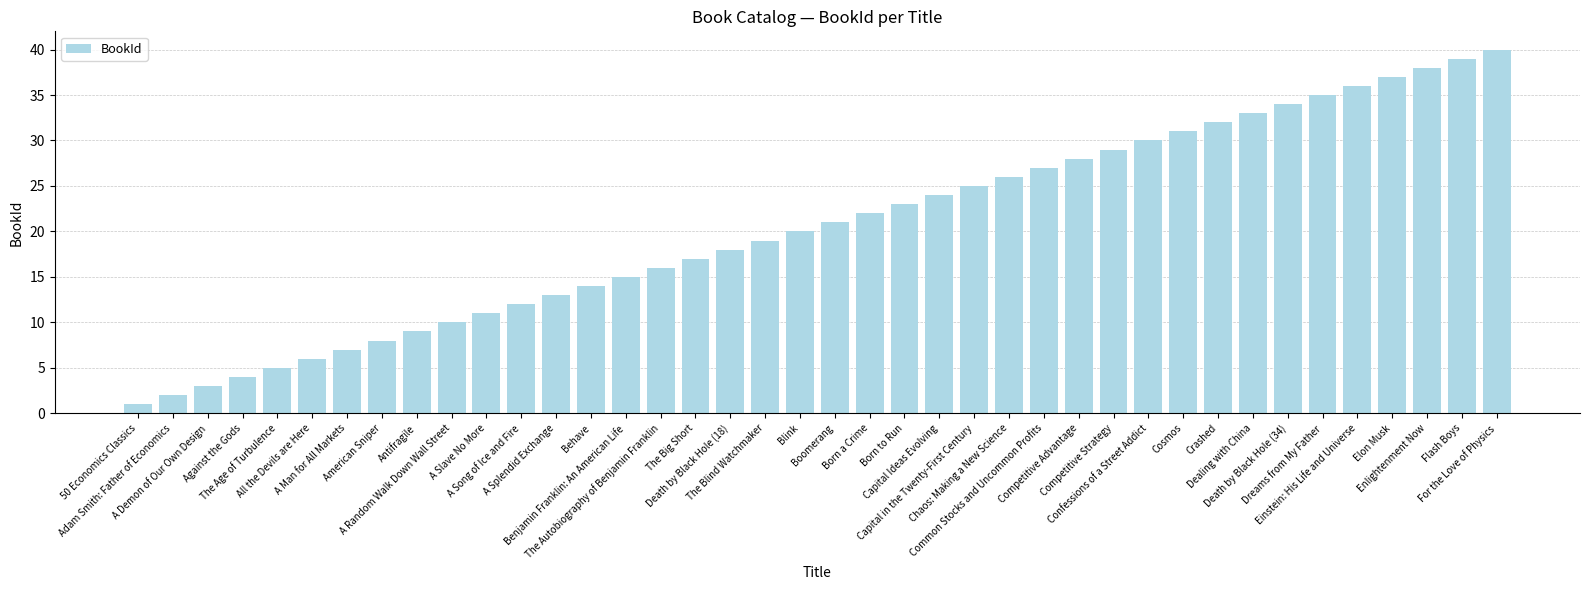

What is the sum of the values at Dreams from My Father and Competitive Strategy?

64